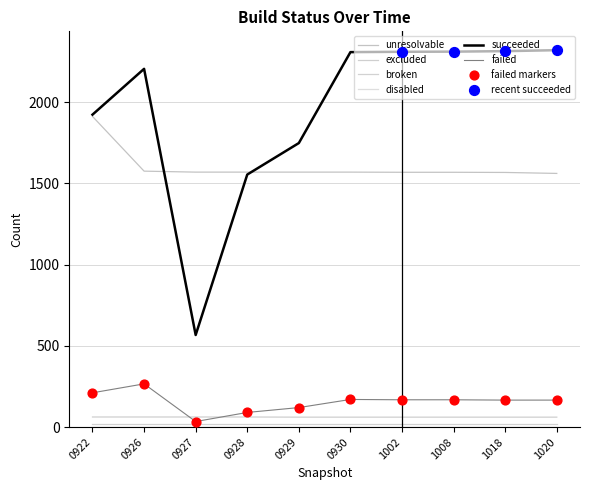

Which series has the largest total across all categories?

succeeded